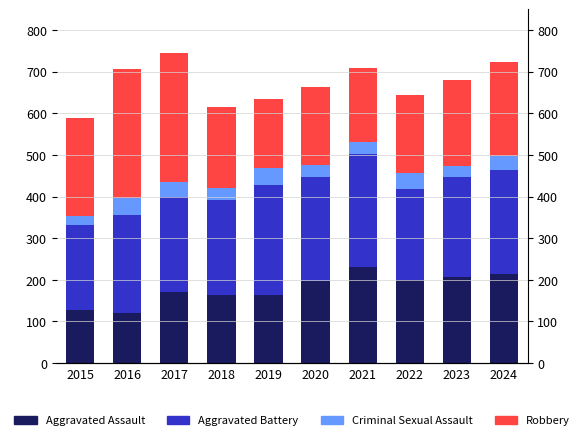

True or false: Robbery has a value of 83 at 2021.

False